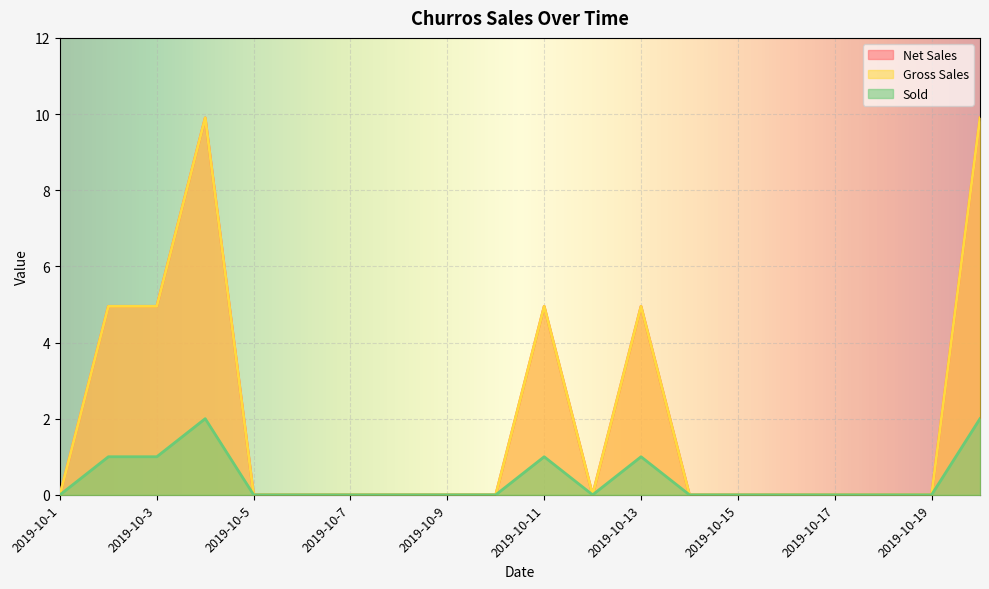

What are all the series names shown in the legend?

Net Sales, Gross Sales, Sold